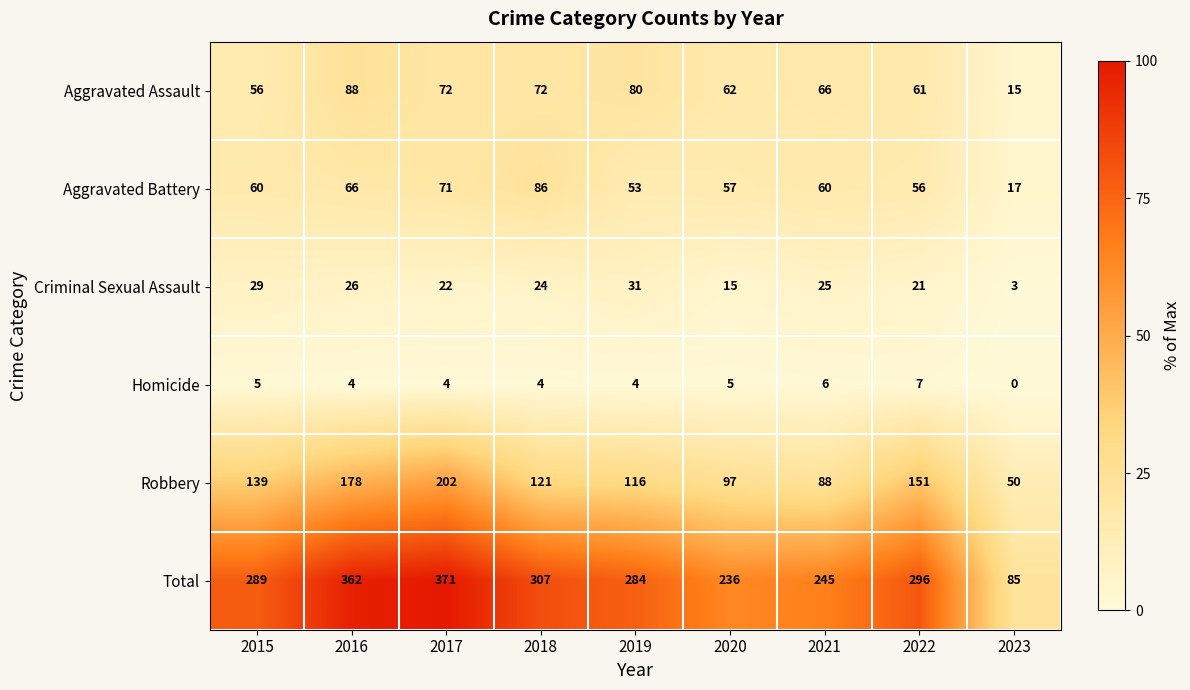

What is the average value of the Robbery series?

127